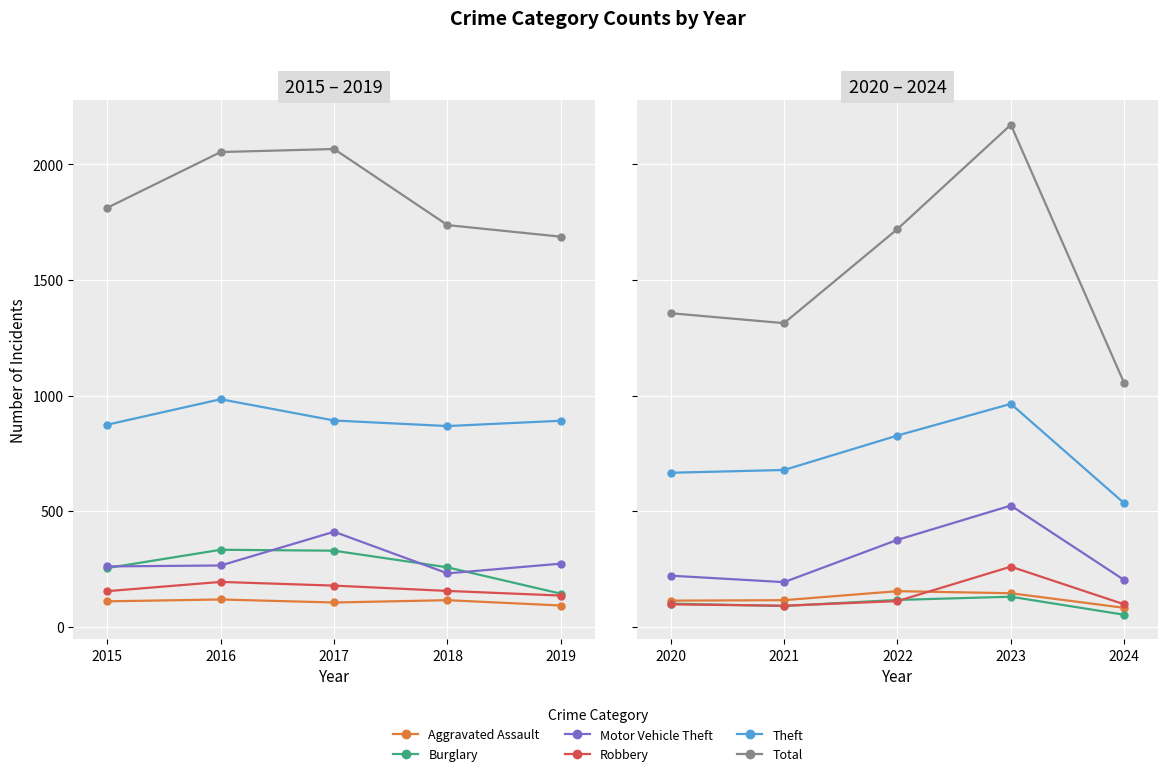

In Aggravated Assault, how many points are higher than both neighbors (excluding endpoints)?

1